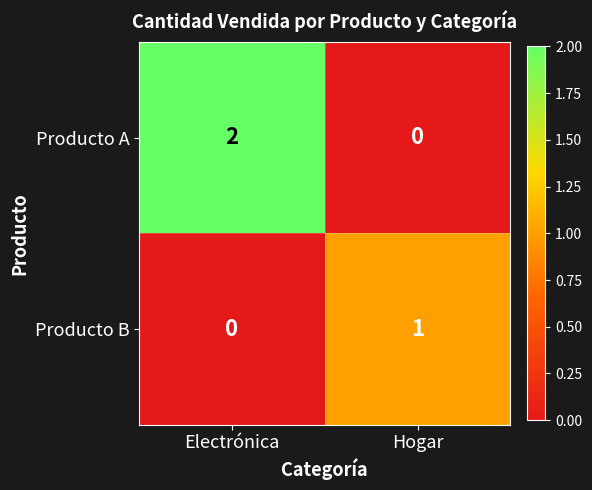

Which series has the largest total across all categories?

Producto A